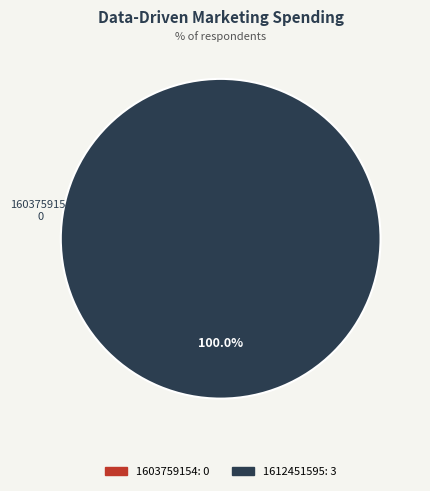

What is the change in value from 1603759154 to 1612451595?

+3